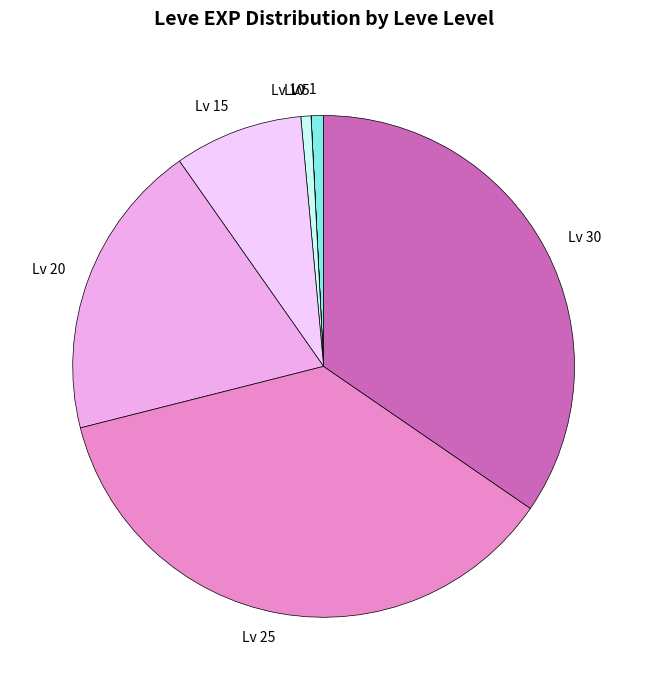

Is the sum of Lv 10 and Lv 15 greater than half?

No